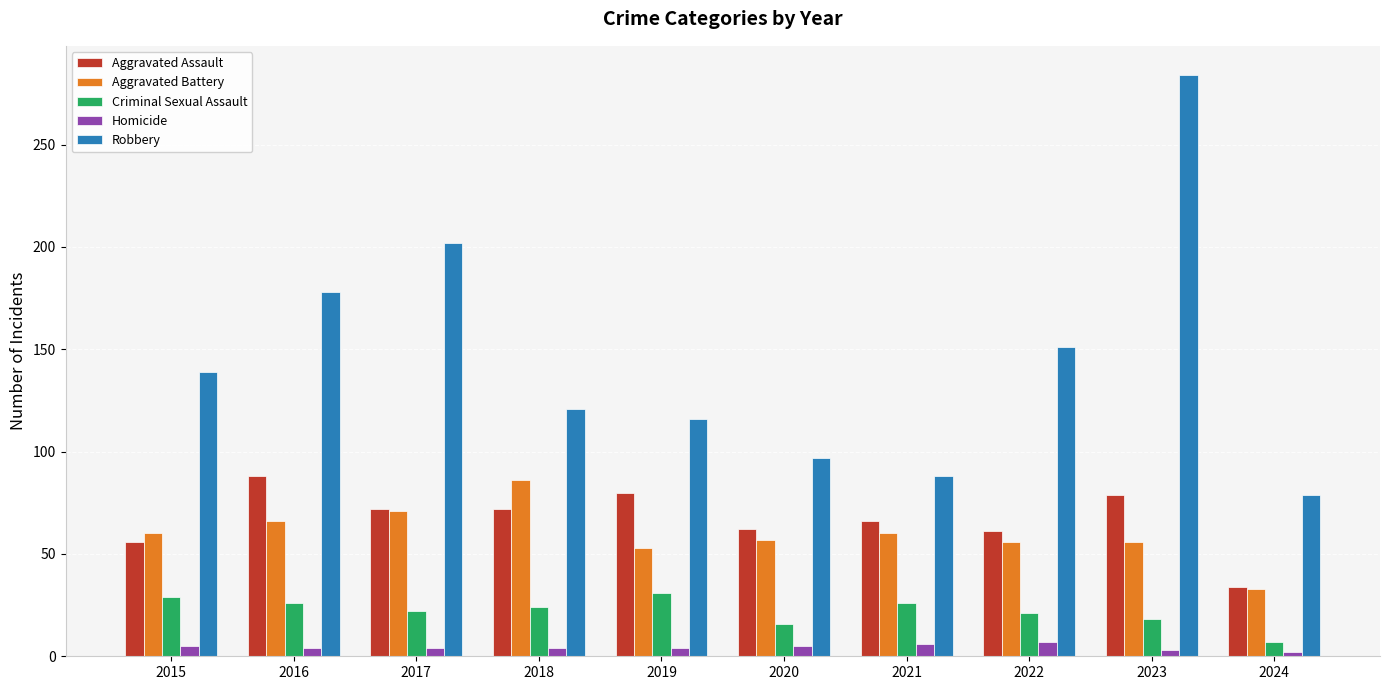

What is the difference between the second highest and second lowest values in the Homicide series?

3